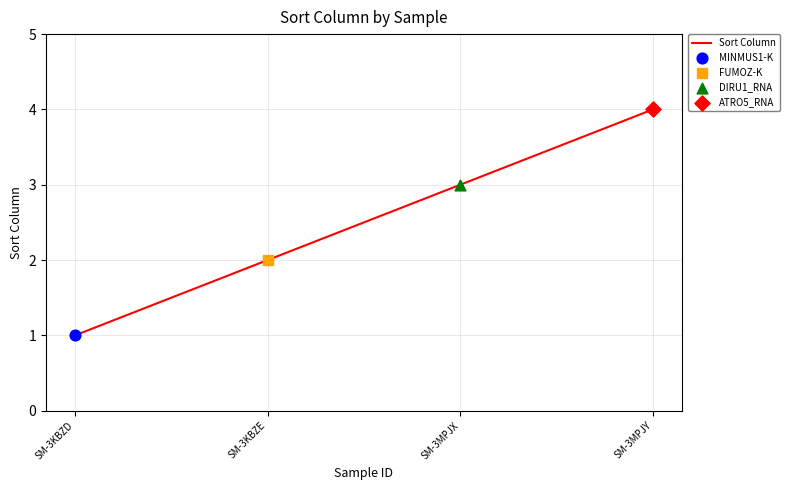

Which has a higher value, SM-3KBZD or SM-3KBZE?

SM-3KBZE